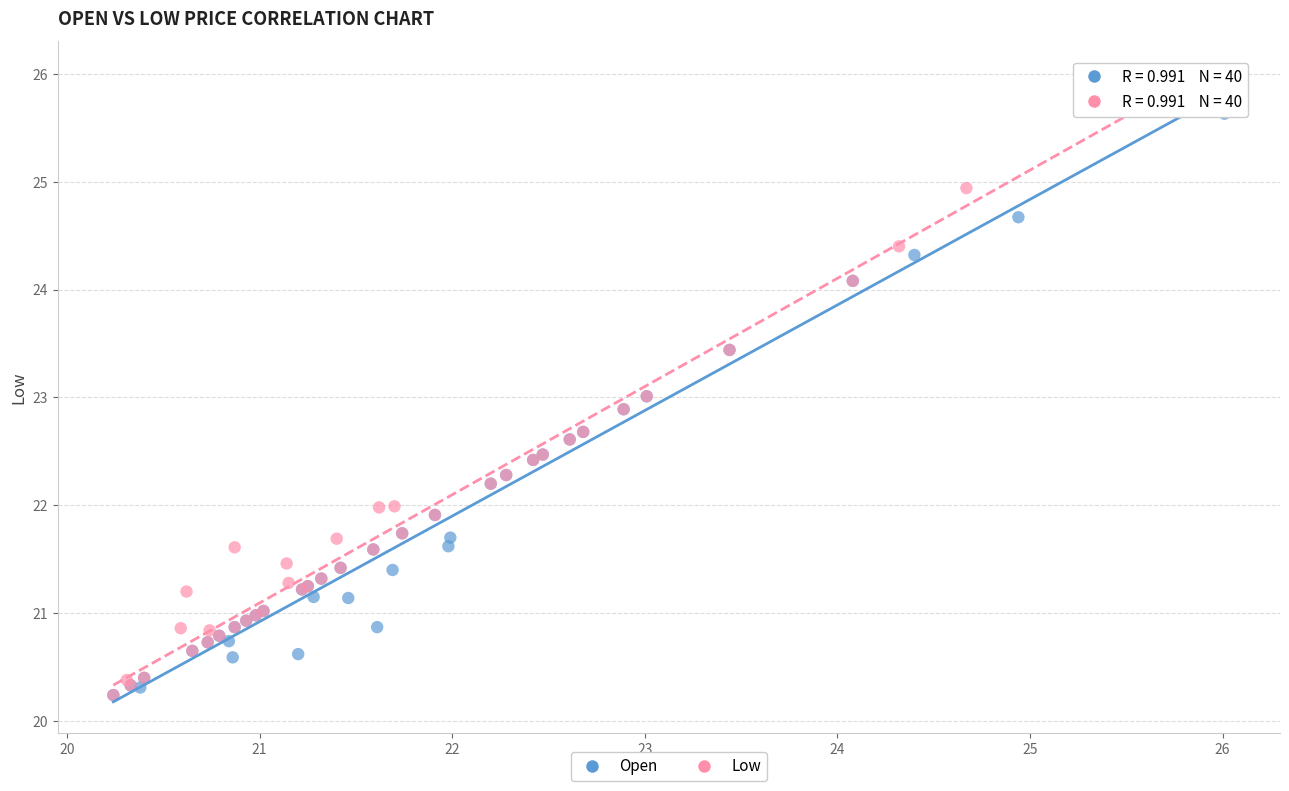

Which series reaches the maximum Y coordinate?

Low